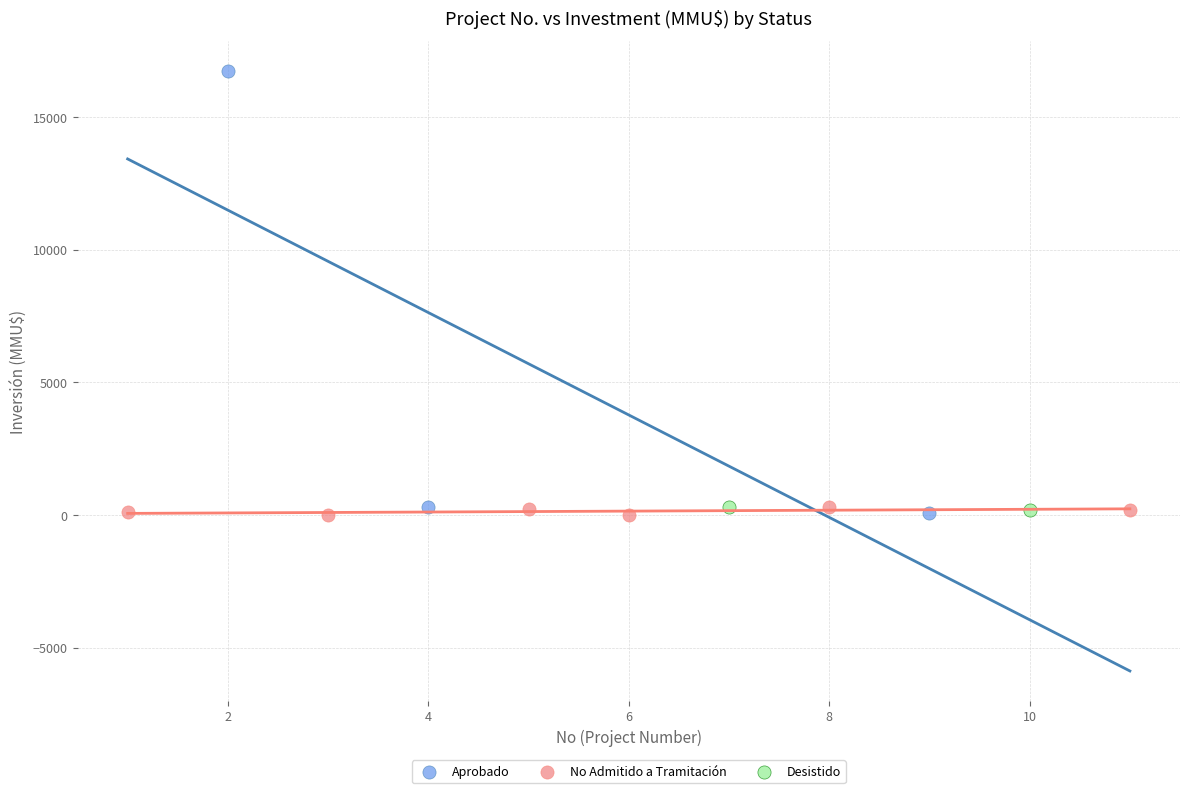

What are all the series names shown in the legend?

Aprobado, No Admitido a Tramitación, Desistido